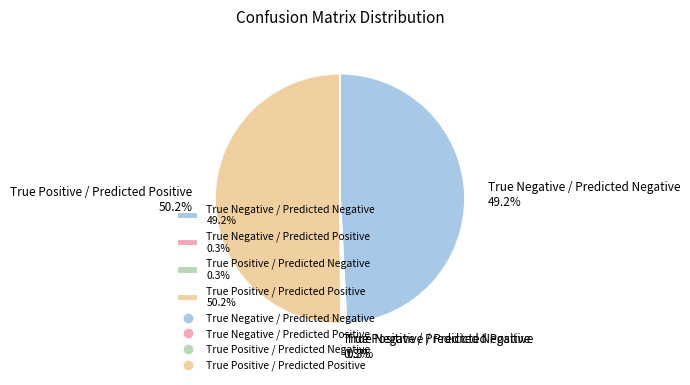

To the nearest percent, what percentage of the pie is True Positive / Predicted Positive?

50%